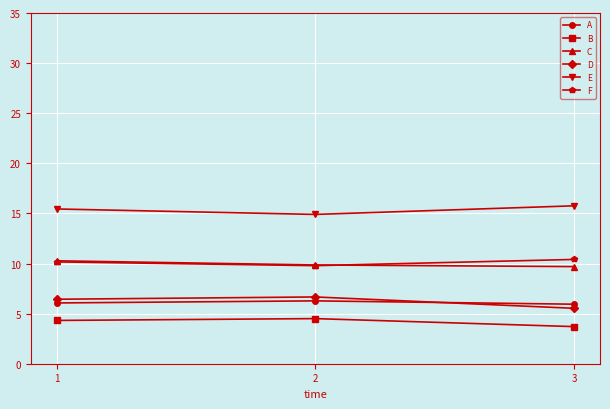

At how many categories does at least one series exceed 3?

3